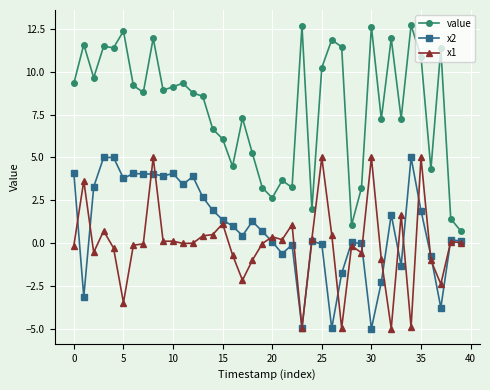

True or false: x1 and value intersect in this chart.

False